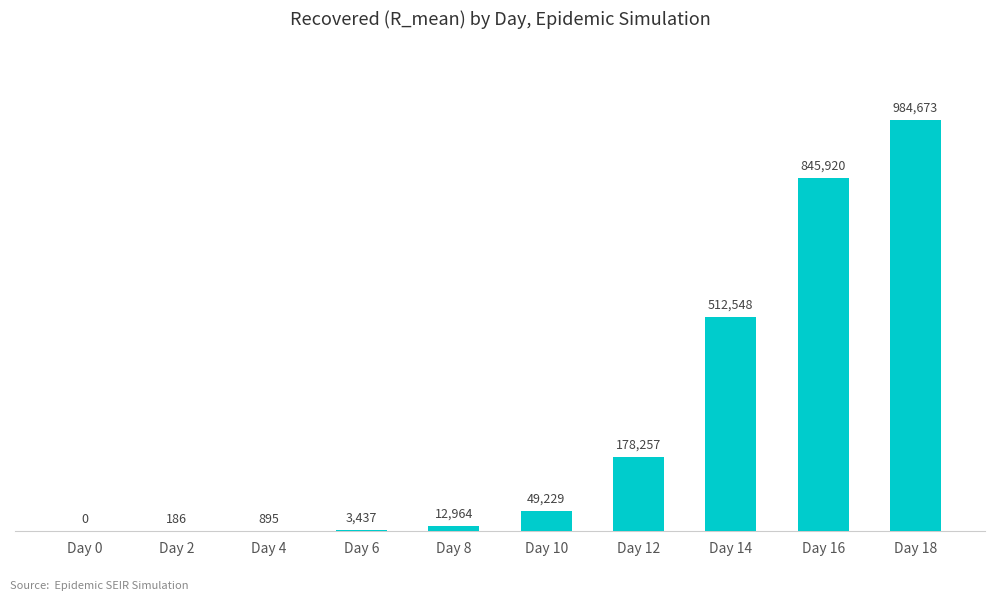

Are the bars horizontal?

No